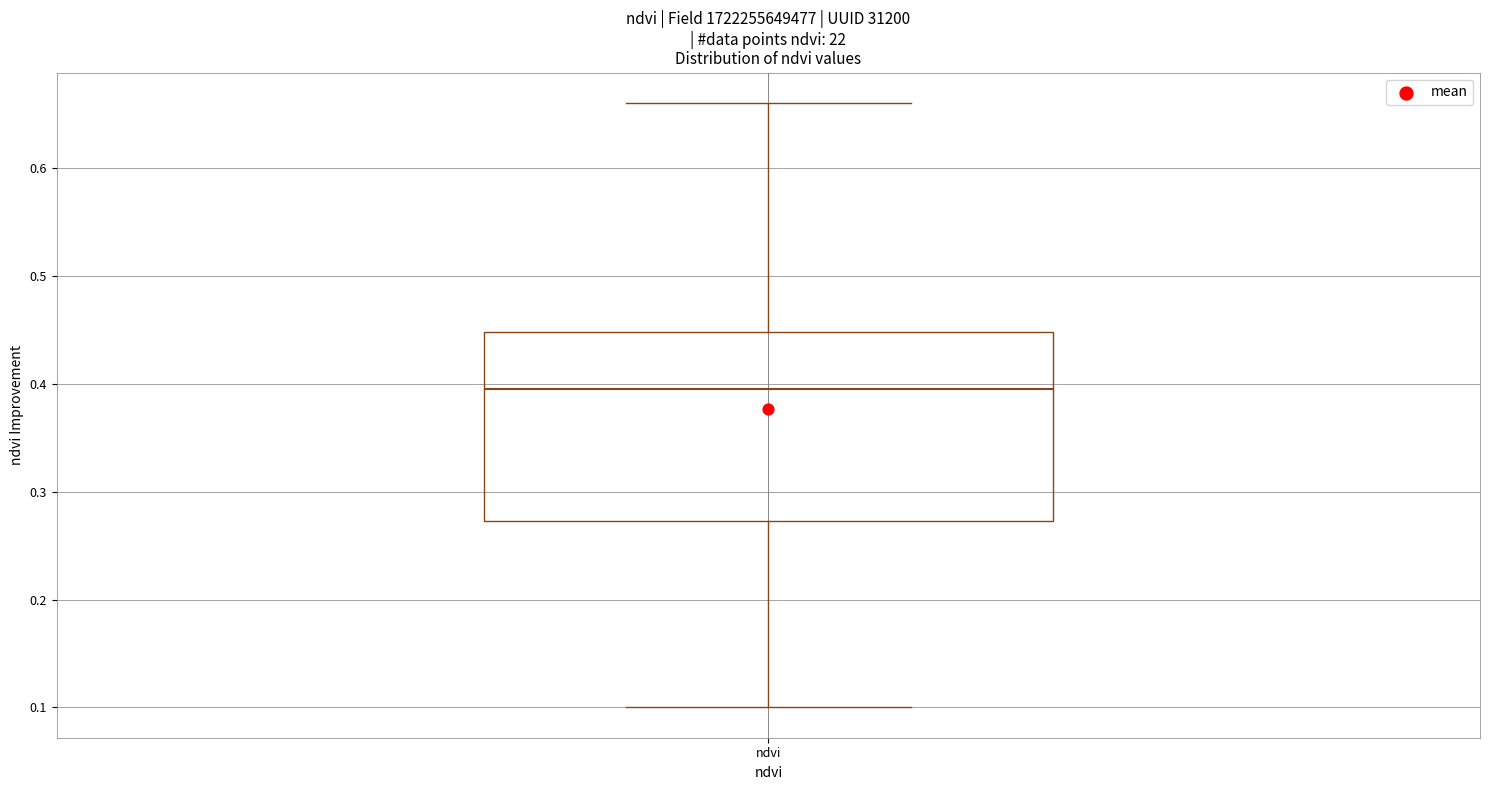

Transcribe this box plot: give where the median line is, the range the box spans, and where the two whiskers end, as read against the y-axis. The values are not printed on the chart, so give them approximately, as read against the axis.

median 0.40, box 0.27 to 0.45, whiskers 0.10 to 0.66